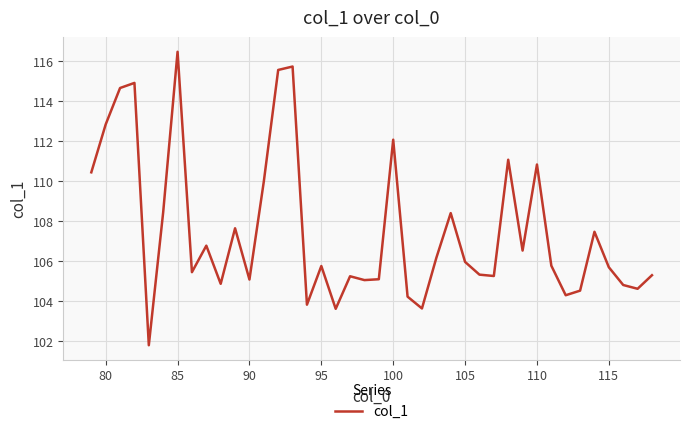

What is the difference between the maximum and second lowest values?

12.8